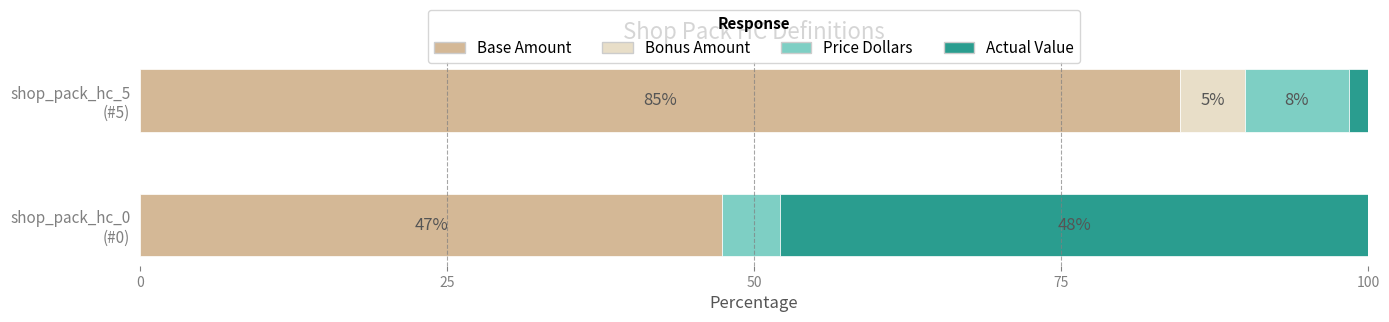

At how many categories does at least one series exceed 48?

1